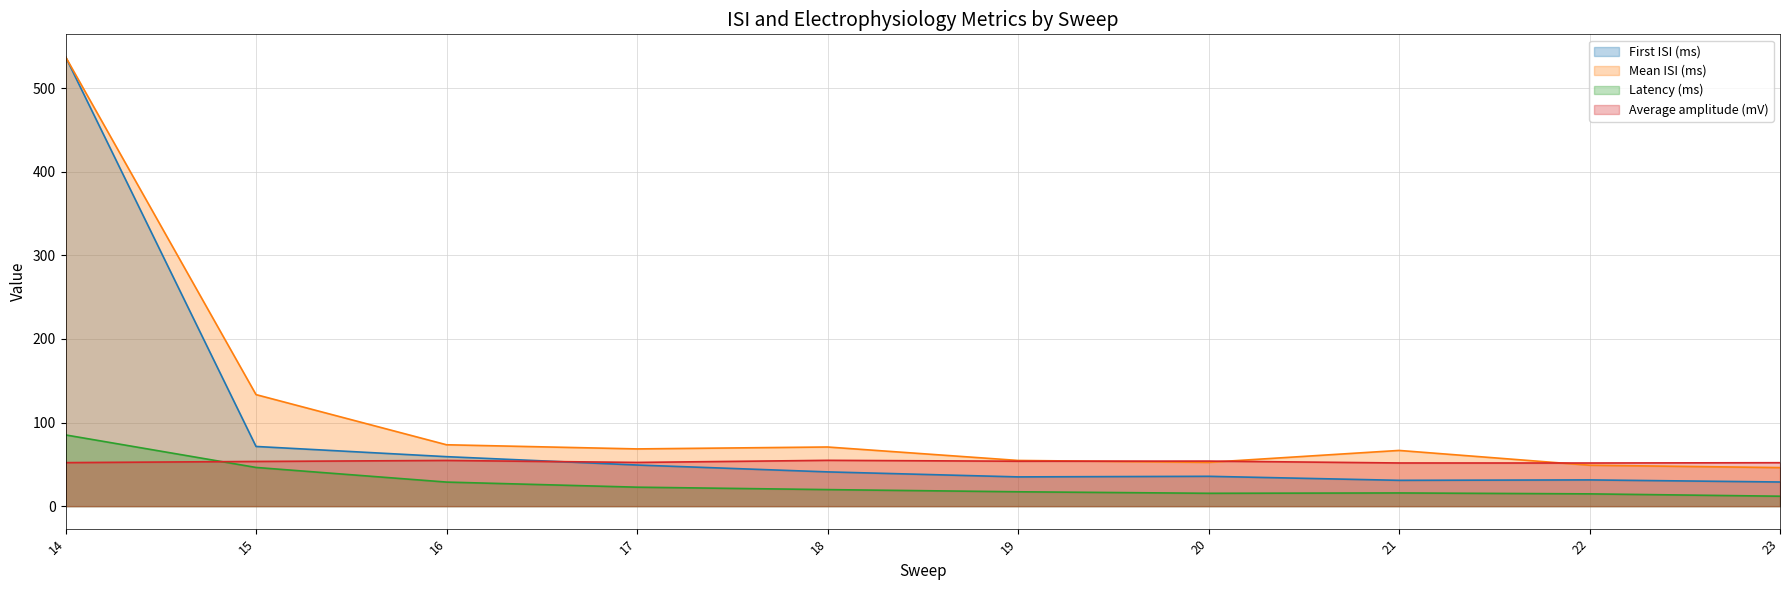

Reading left to right, transcribe all the data shown in this chart.

First ISI (ms): 537.4	71.4	59.2	49.2	41.0	35.0	35.7	30.9	31.4	28.9
Mean ISI (ms): 537.4	133.4	73.4	68.5	70.8	54.7	52.4	66.7	49.0	46.1
Latency (ms): 85.2	46.3	28.8	22.7	19.8	17.2	15.4	15.8	14.7	11.9
Average amplitude (mV): 52.1	53.5	54.7	52.3	54.8	53.8	53.9	51.6	51.6	52.0